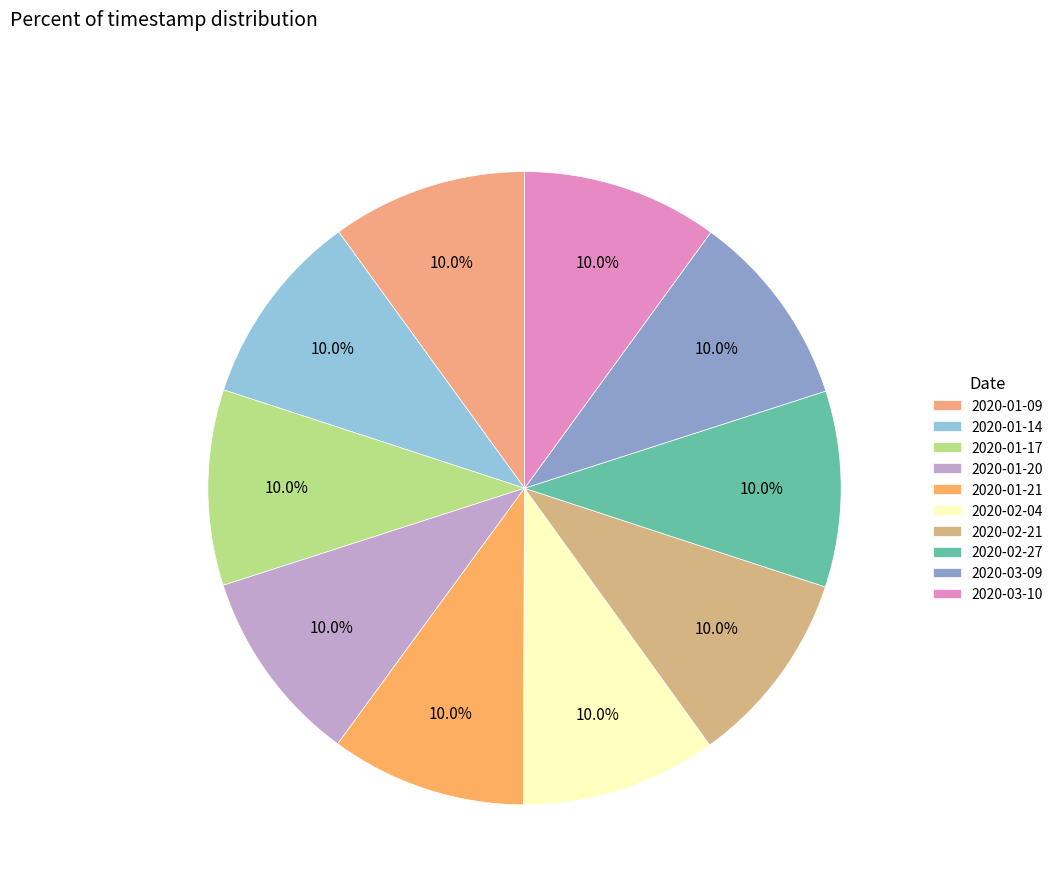

What percentage is the 2020-03-10 slice, to the nearest percent?

10%